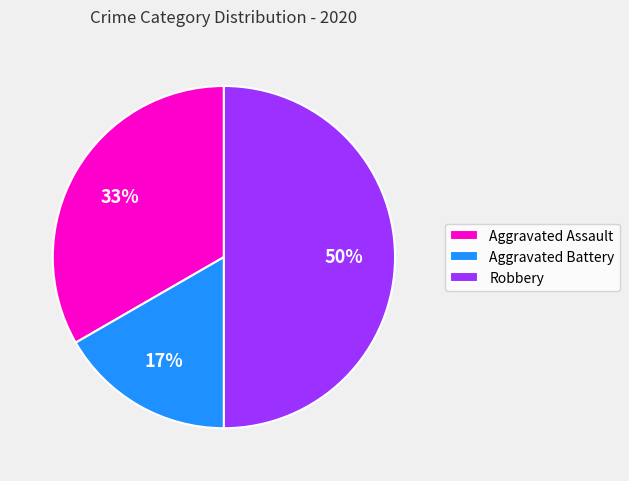

Which has a higher value, Aggravated Battery or Robbery?

Robbery